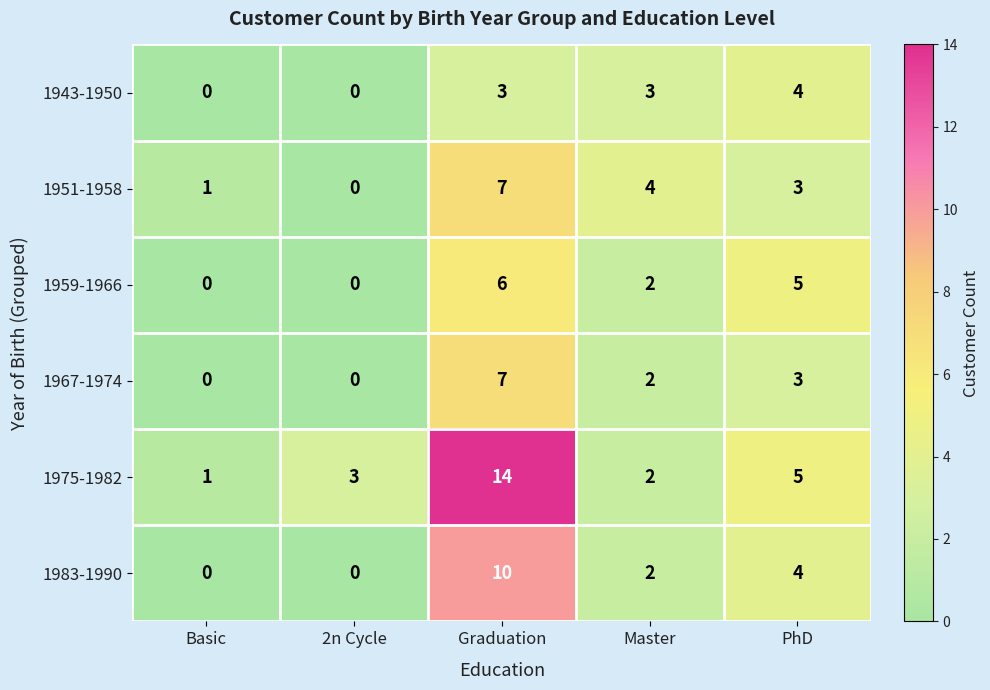

What is the difference between the second highest and second lowest values in the 1975-1982 series?

3